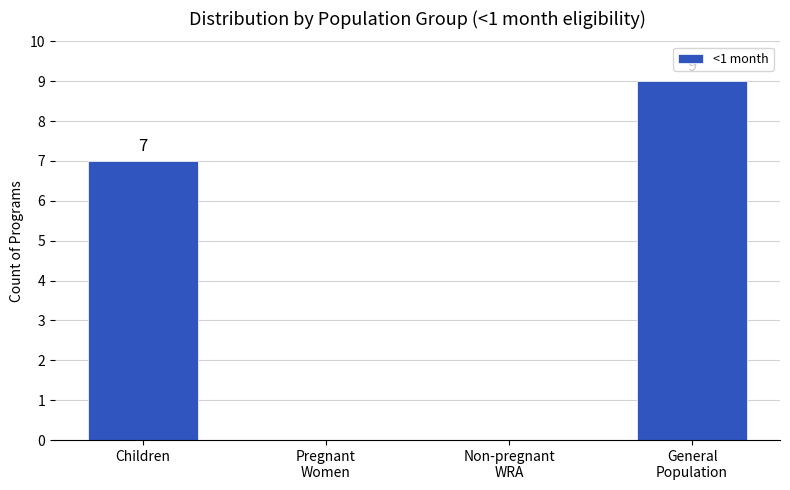

What is the greatest value displayed?

9